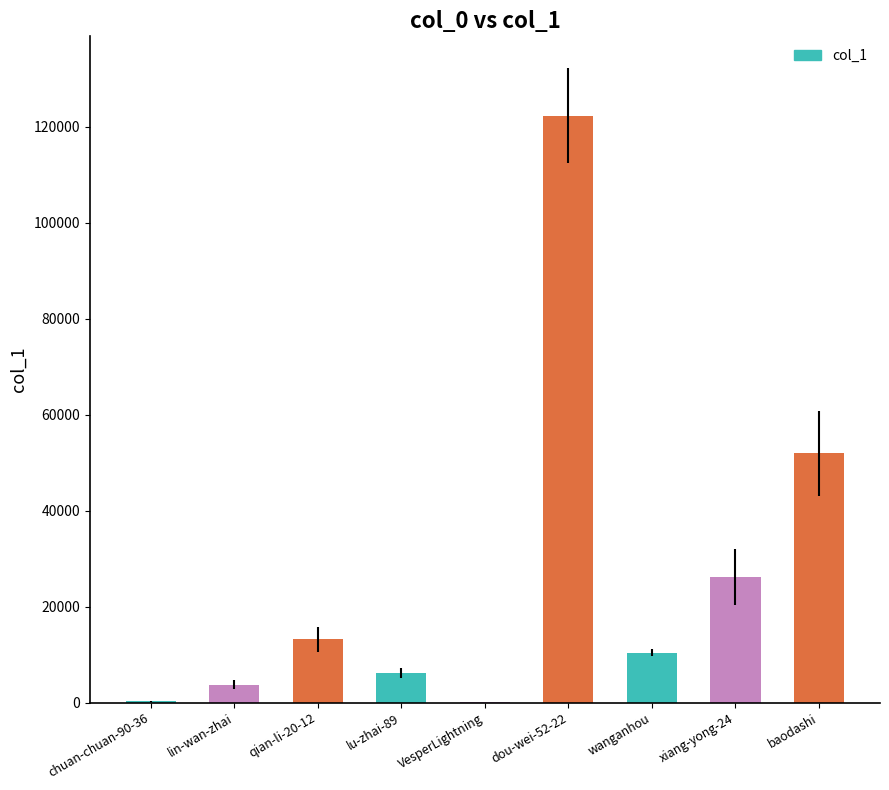

What is the sum of all values?

234167